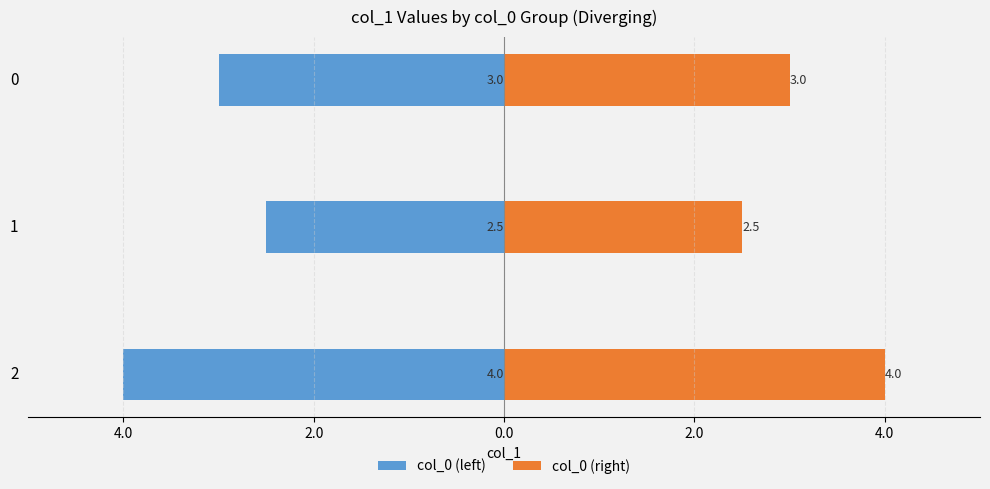

Between 2.0 and 6.0, which is larger?

6.0